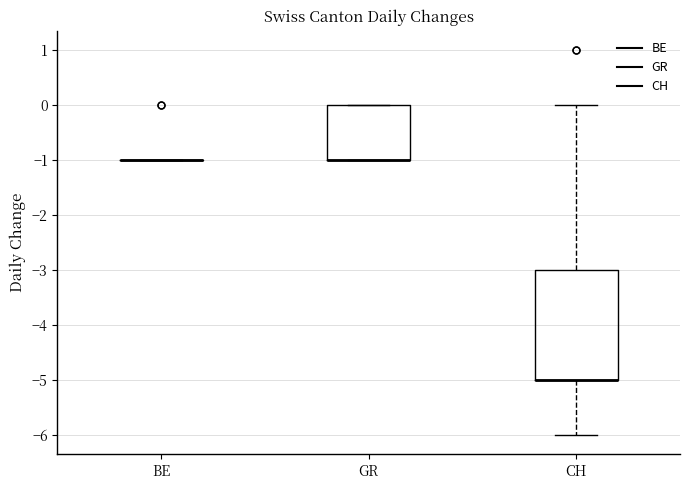

Where does the upper whisker of the box for CH end on the y-axis? The values are not printed on the chart, so give them approximately, as read against the axis.

0